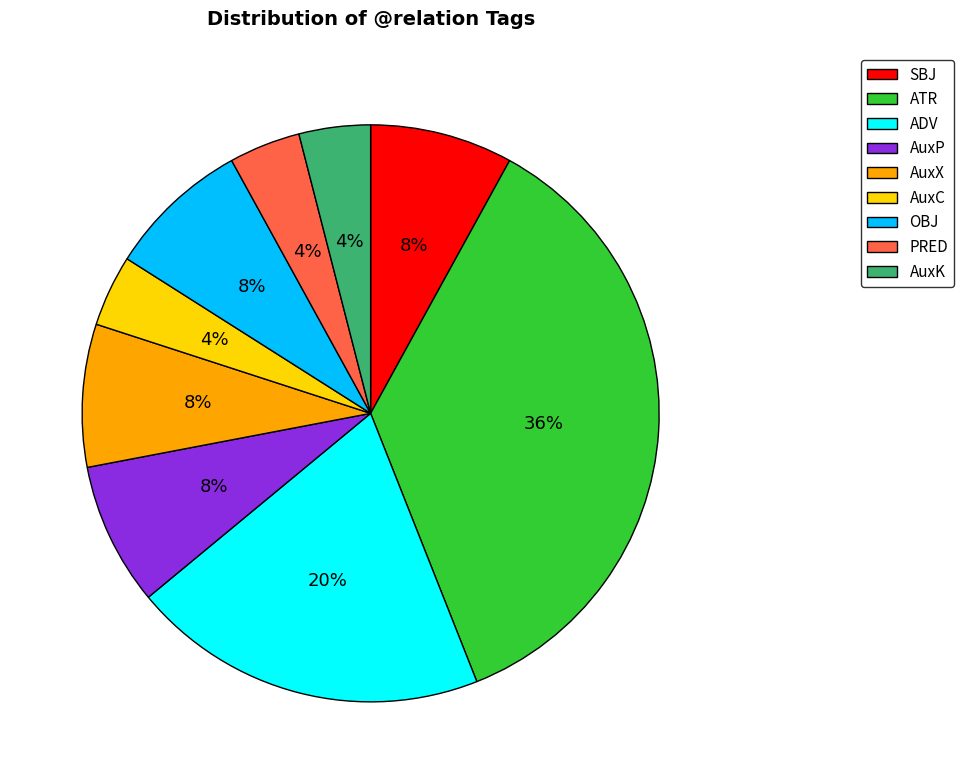

Between OBJ and PRED, which is larger?

OBJ